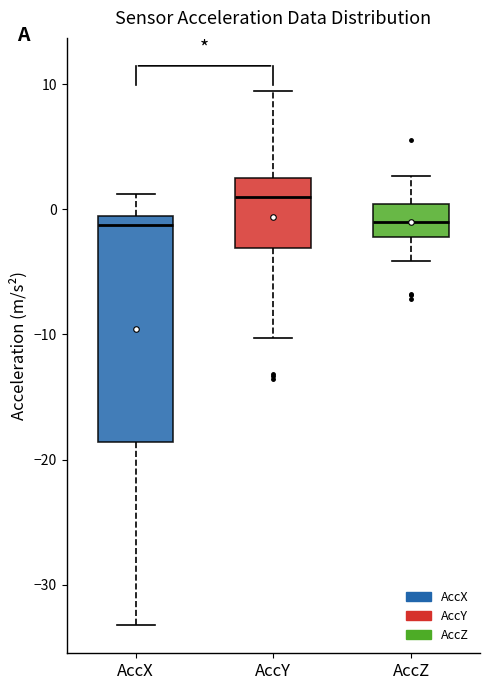

Reading left to right, transcribe this box plot: for each box, give where its median line is, the range the box spans, and where its two whiskers end, as read against the y-axis. The values are not printed on the chart, so give them approximately, as read against the axis.

AccX: median -1, box -19 to 0, whiskers -33 to 1
AccY: median 1, box -3 to 3, whiskers -10 to 9
AccZ: median -1, box -2 to 0, whiskers -4 to 3